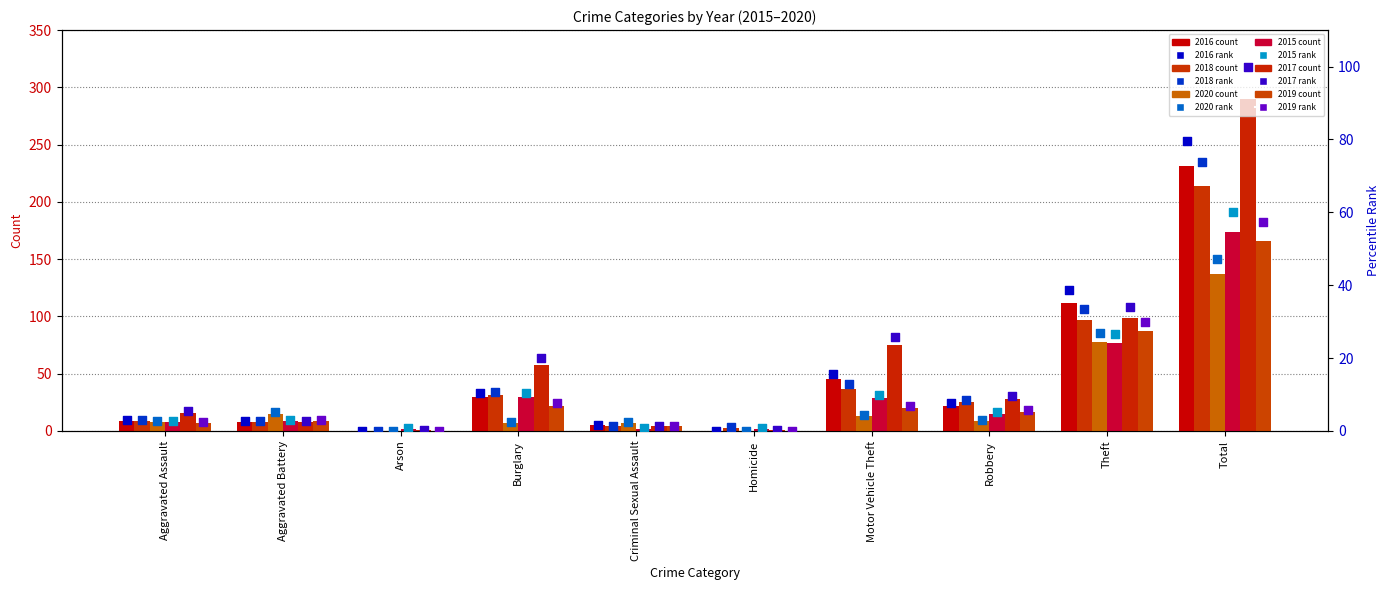

What is the total value across all series at Arson?

1.0